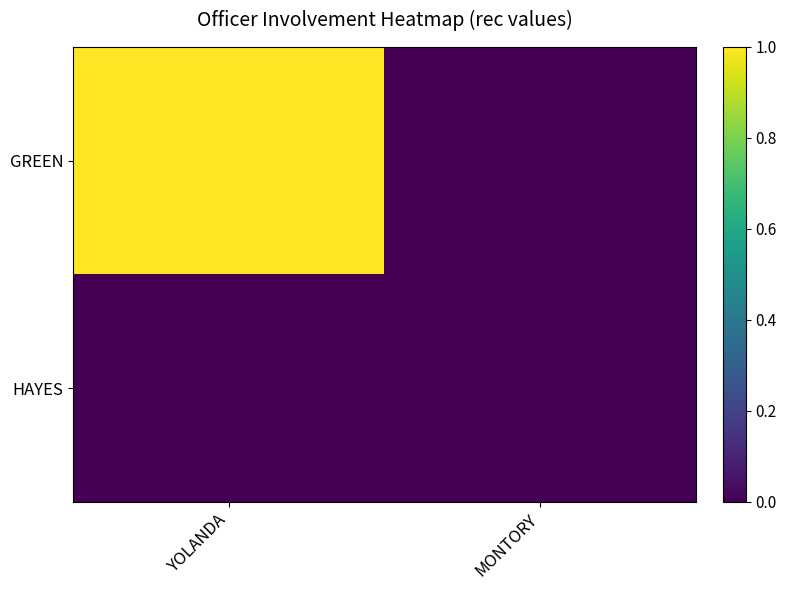

Reading left to right, list all the values displayed in this chart.

GREEN: YOLANDA=1	MONTORY=0
HAYES: YOLANDA=0	MONTORY=0